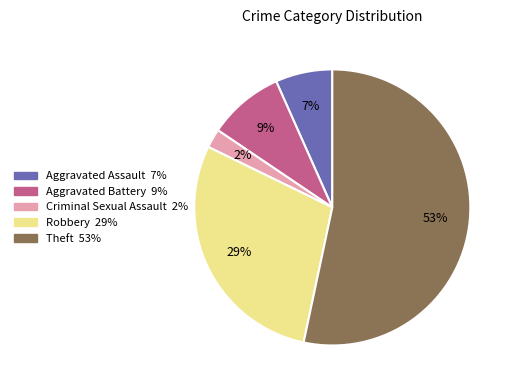

Does Theft account for over 50% of the chart?

Yes